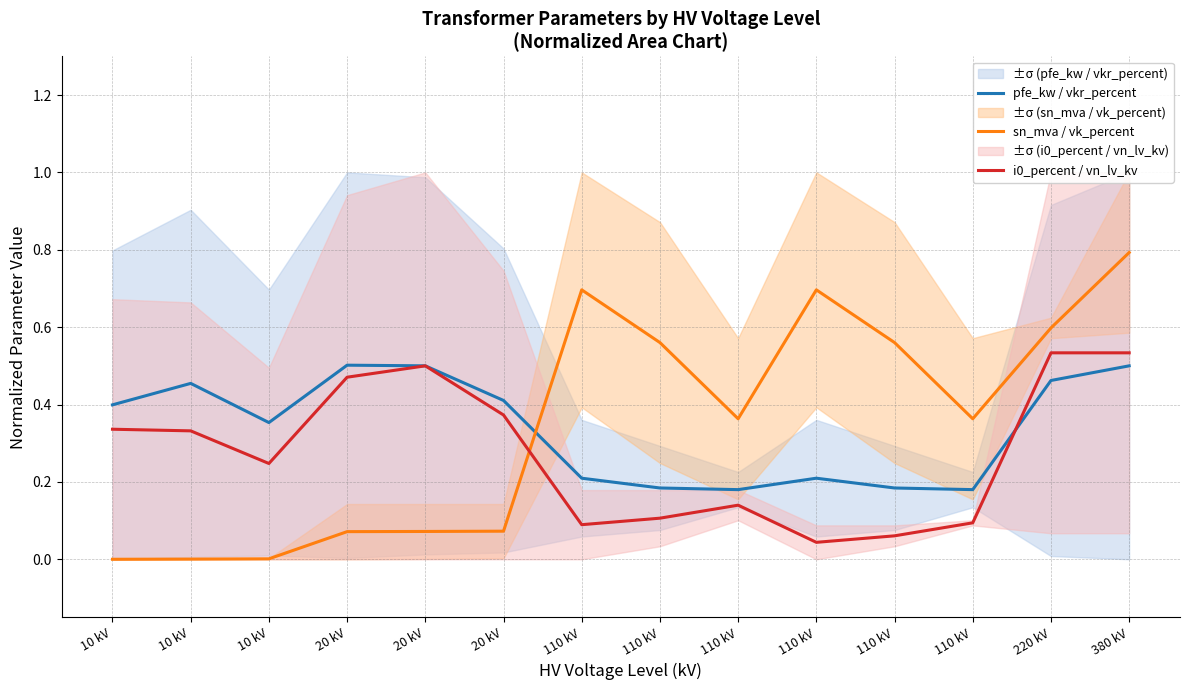

What is the value of the sn_mva / vk_percent point at the 6th from the left?

0.1